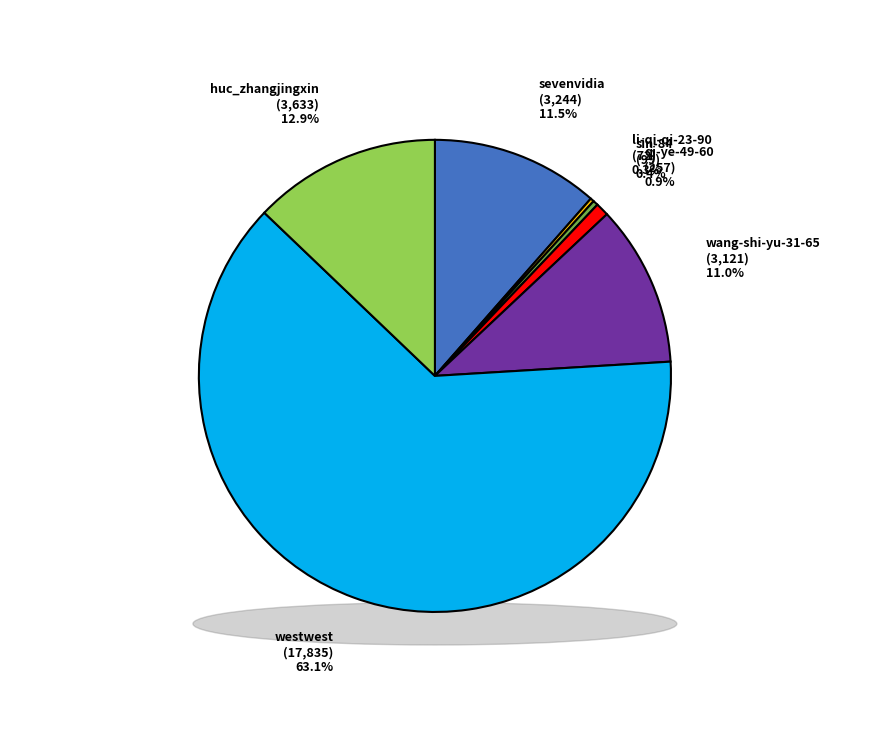

What is the change in value from westwest to huc_zhangjingxin?

-14202